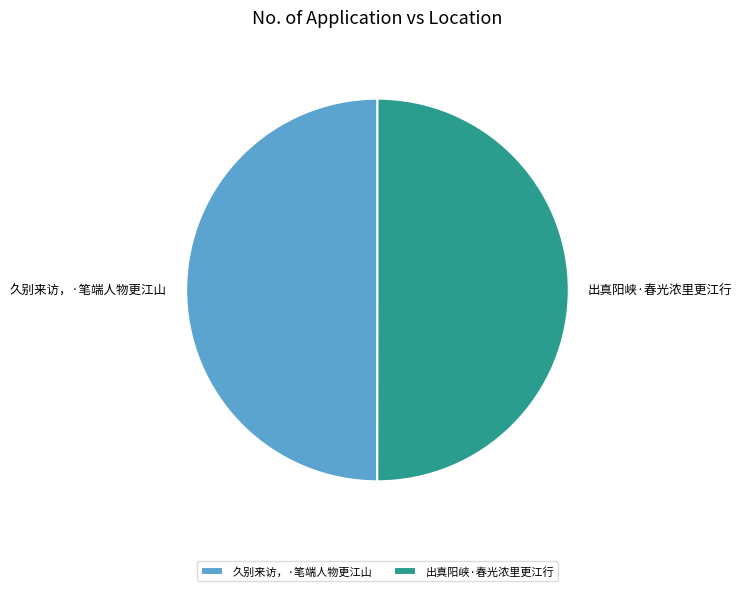

The 出真阳峡·春光浓里更江行 slice represents 64% of the pie. True or false?

False